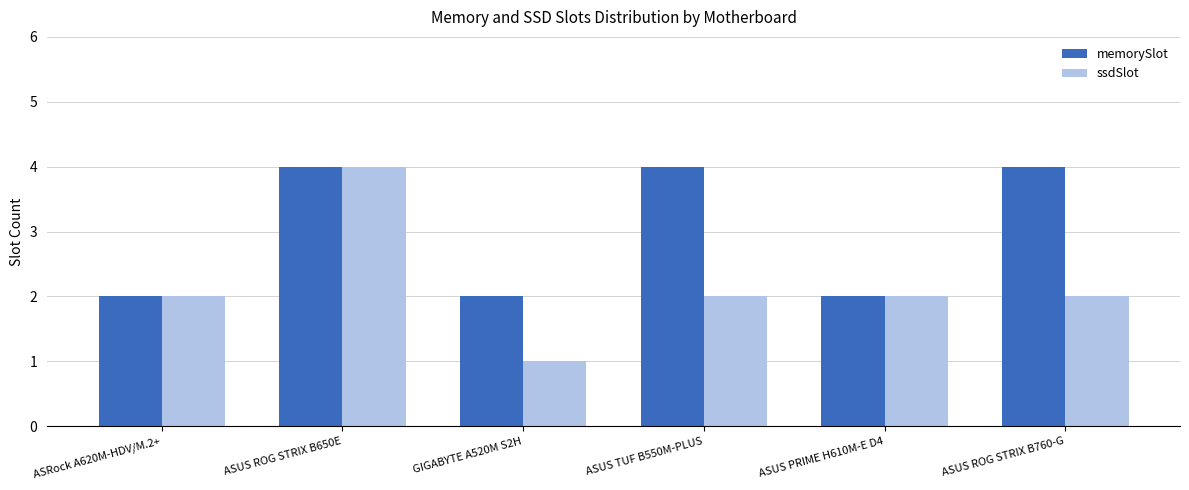

What are all the series names shown in the legend?

memorySlot, ssdSlot